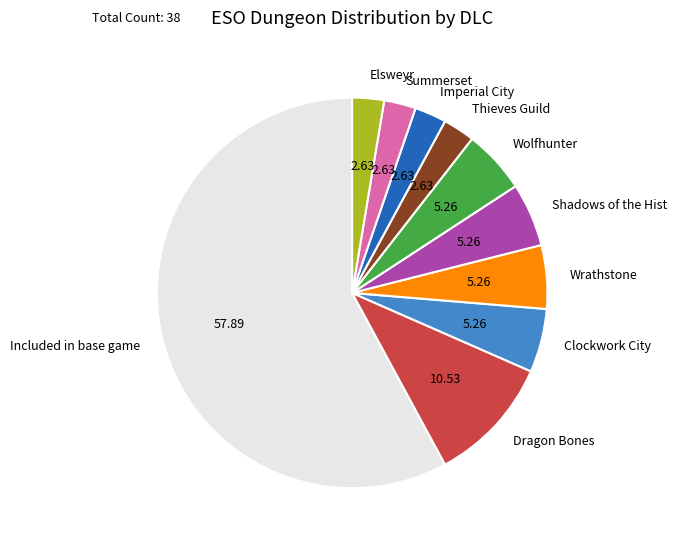

Which slice is the largest?

Included in base game